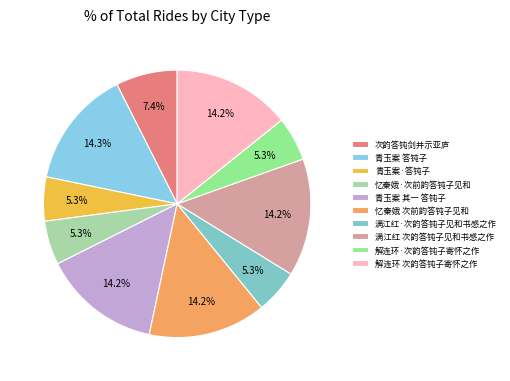

To the nearest percent, what is the difference between the largest and smallest slice percentages?

9%